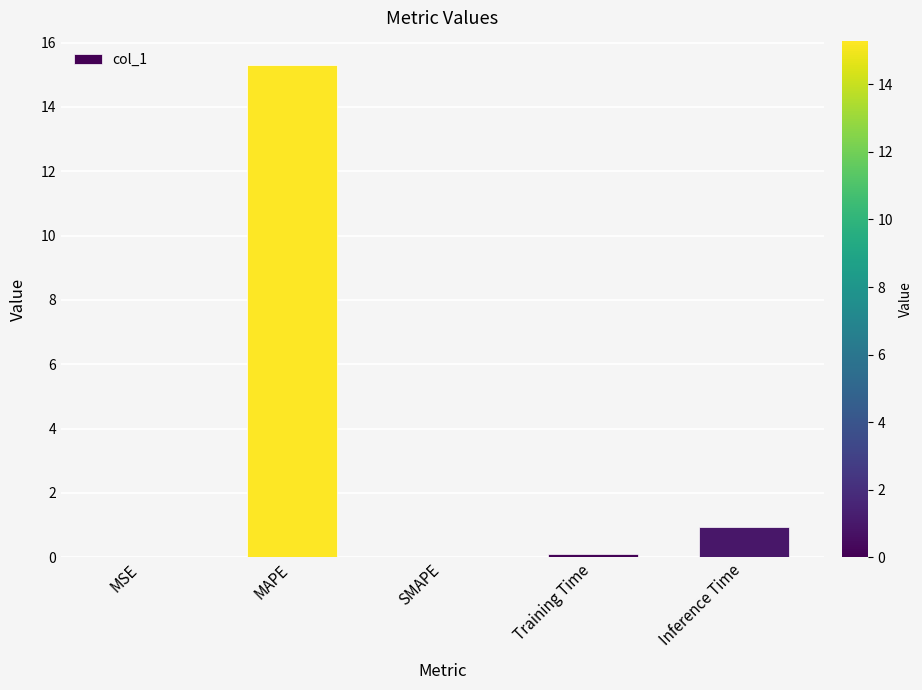

What is the sum of all values?

16.3